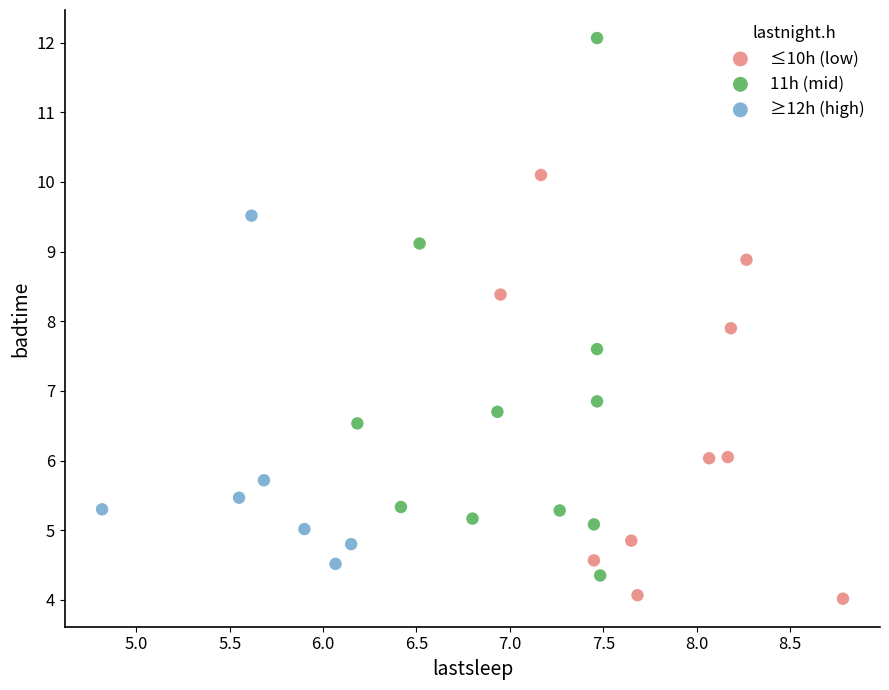

Which series has the widest spread of Y values?

11h (mid)